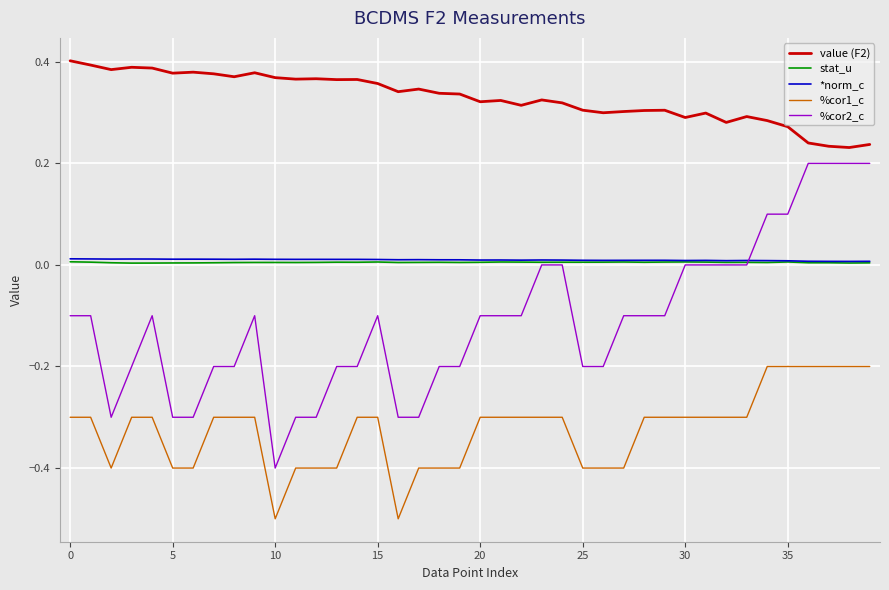

True or false: value (F2) and *norm_c cross at least once.

False